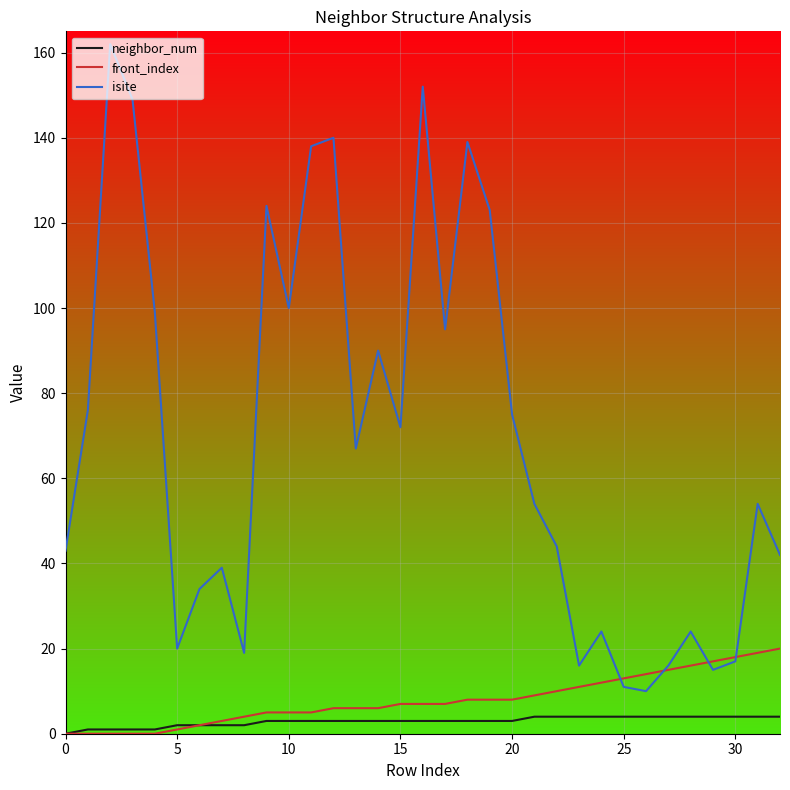

How many lines are shown in the chart?

3